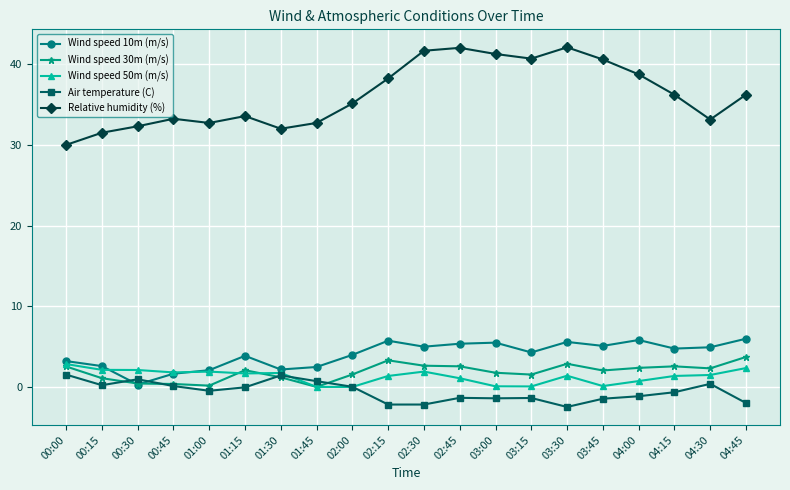

List the series in order of their peak value, highest first.

Relative humidity (%), Wind speed 10m (m/s), Wind speed 30m (m/s), Wind speed 50m (m/s), Air temperature (C)